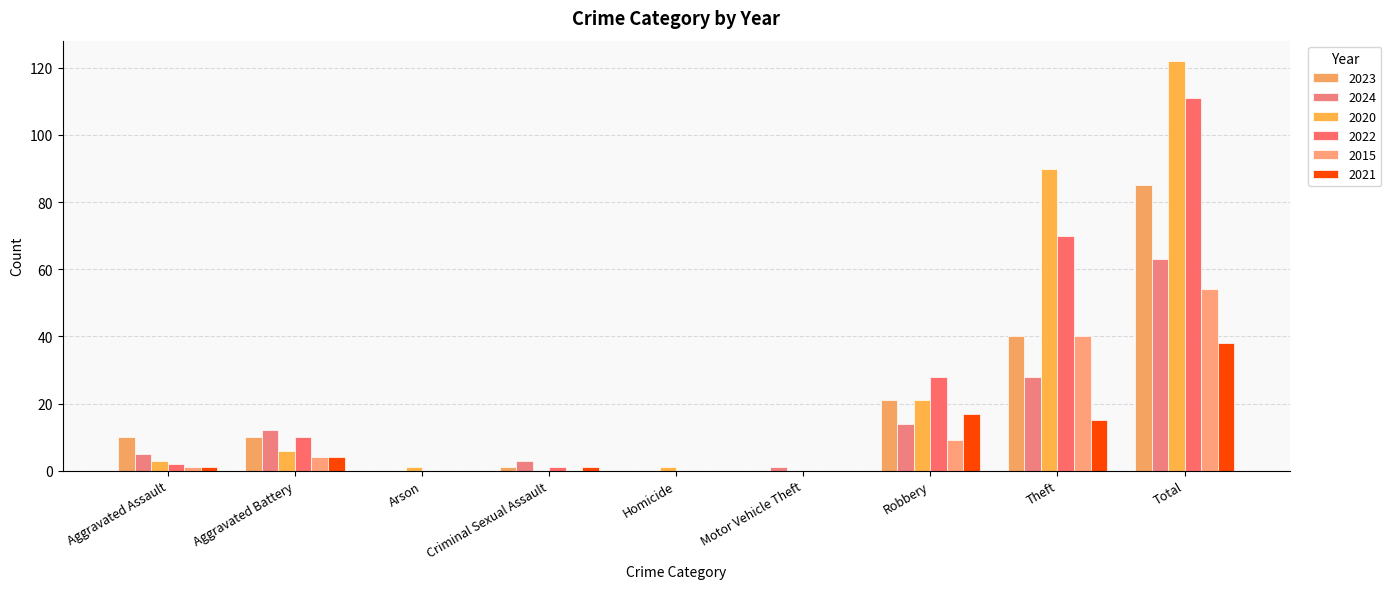

Are the bars horizontal?

No